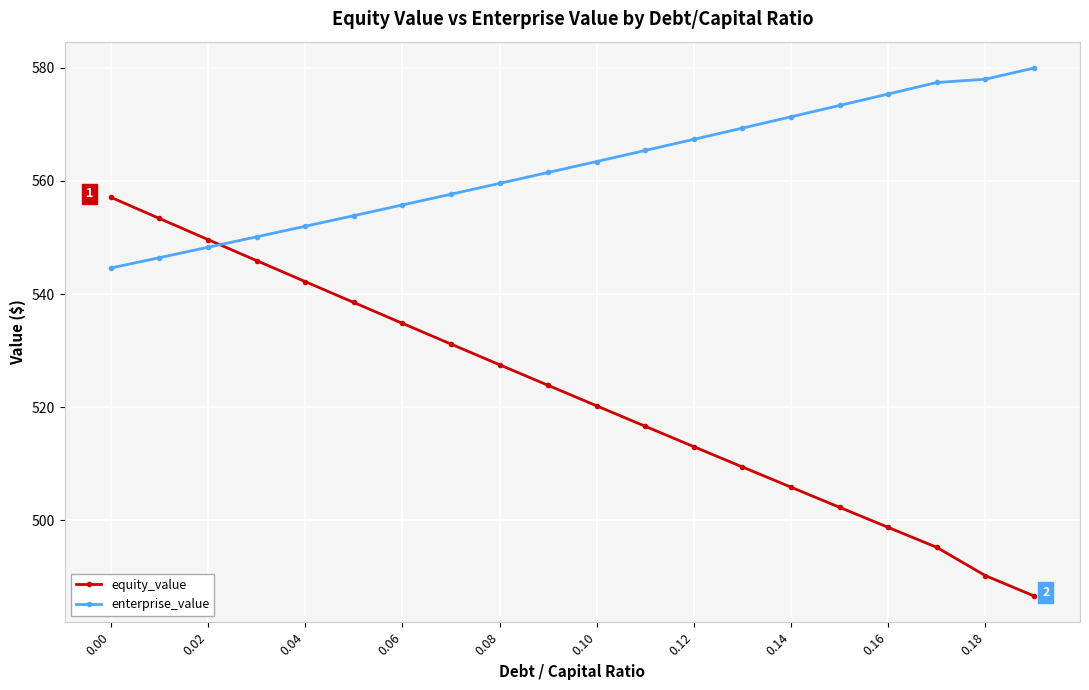

What is the sum of all enterprise_value values?

11250.6